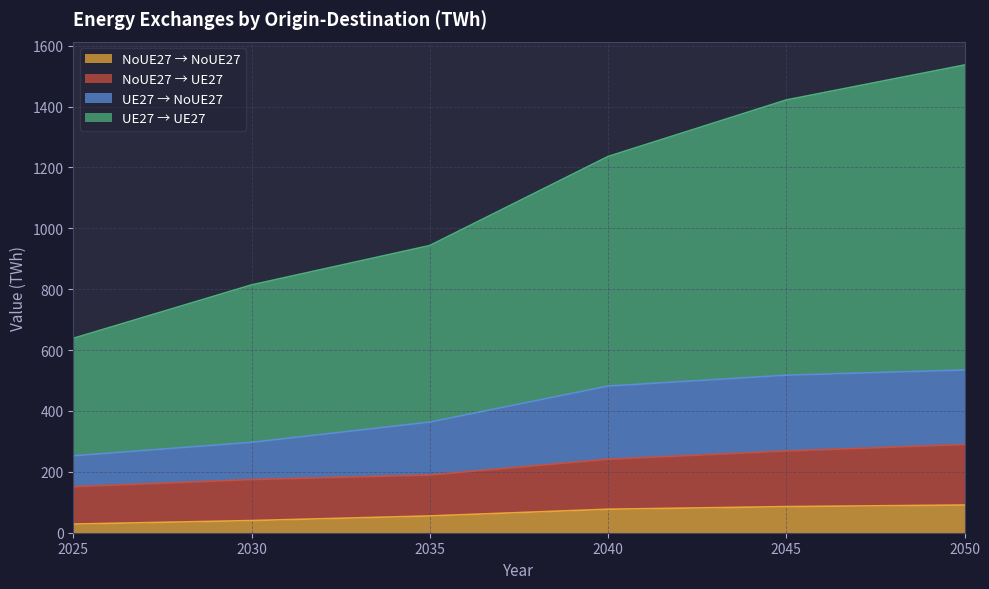

True or false: UE27 → NoUE27 and NoUE27 → UE27 cross at least once.

False